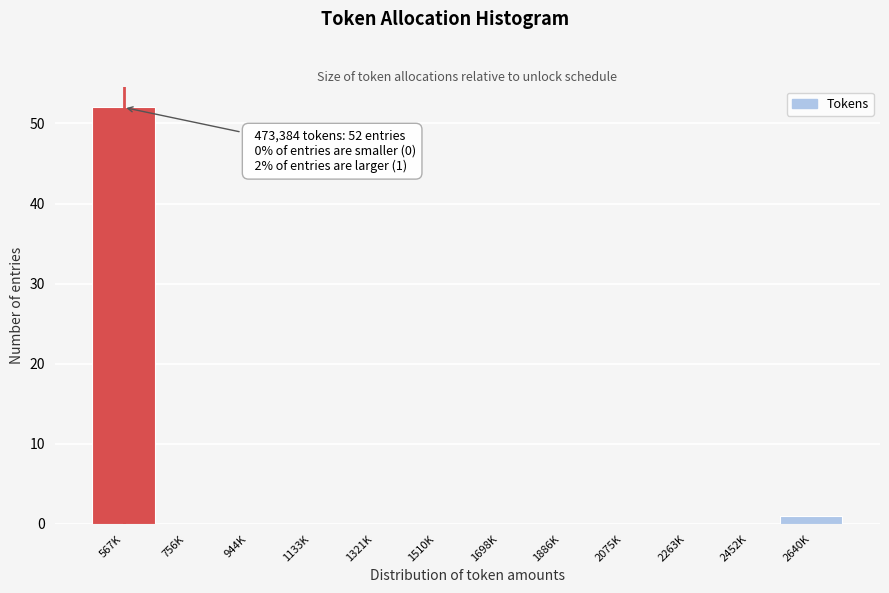

Reading left to right, transcribe all the data shown in this chart.

567K=52	756K=0	944K=0	1133K=0	1321K=0	1510K=0	1698K=0	1886K=0	2075K=0	2263K=0	2452K=0	2640K=1